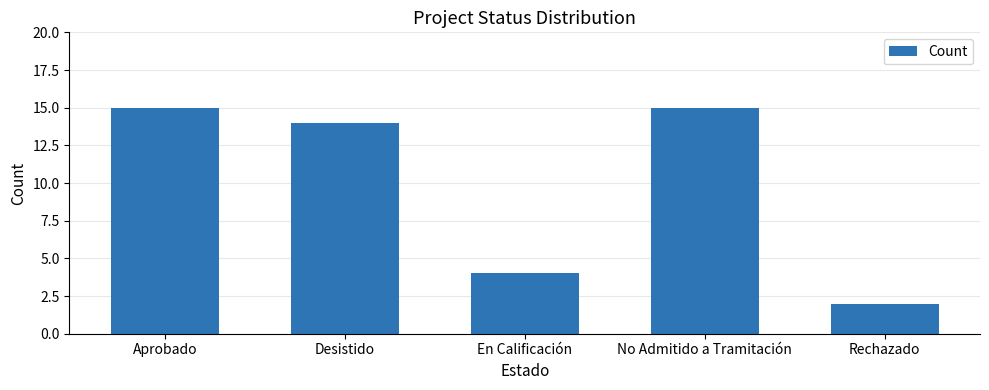

At which label is the value closest to 8?

En Calificación